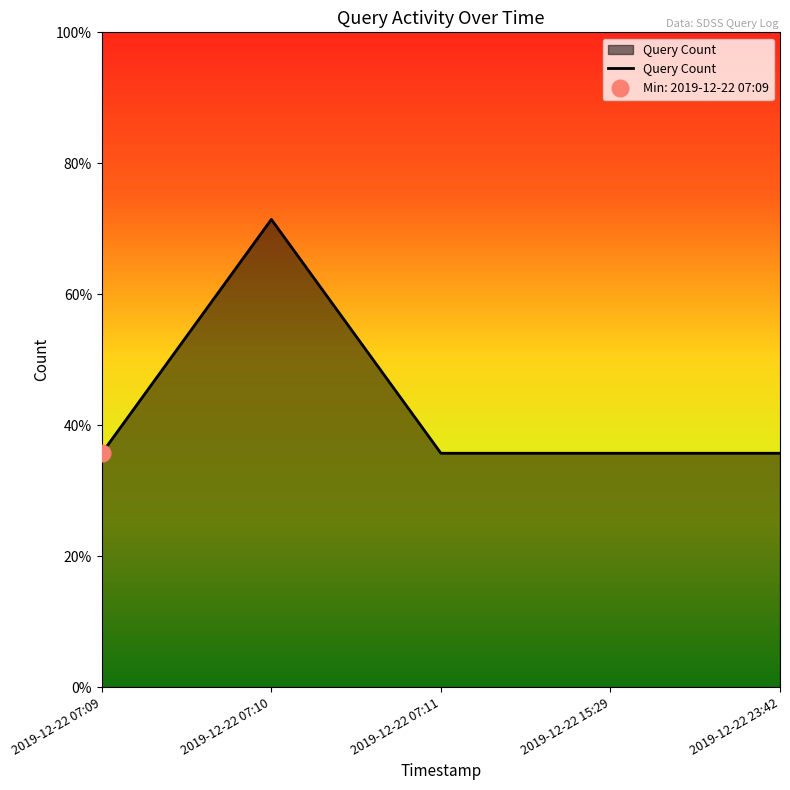

The value at 2019-12-22 07:11 is 1. True or false?

True